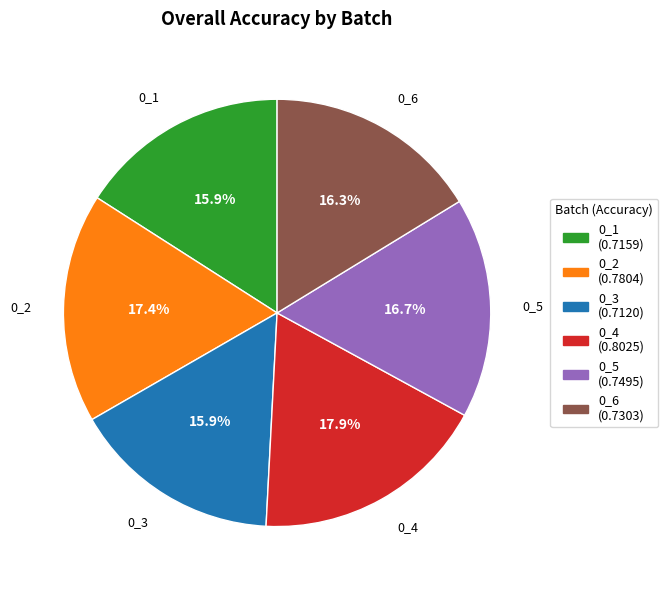

To the nearest percent, what is the combined percentage of 0_2 and 0_5?

34%